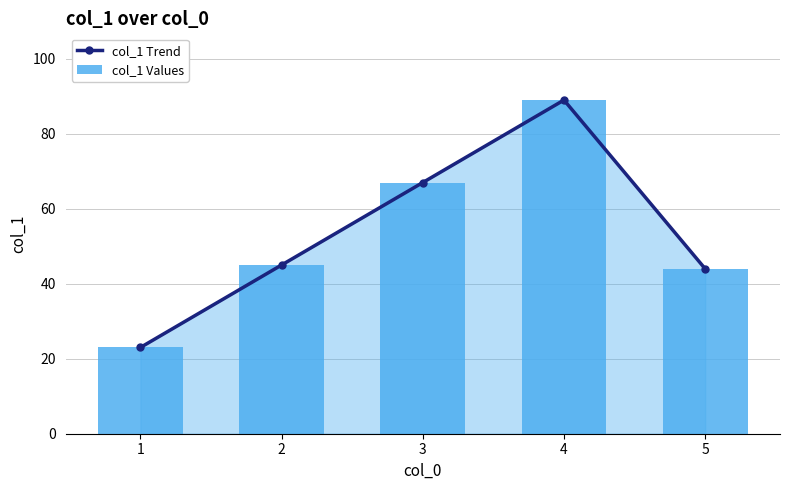

Between 2 and 3, which series saw the biggest shift?

col_1 Trend